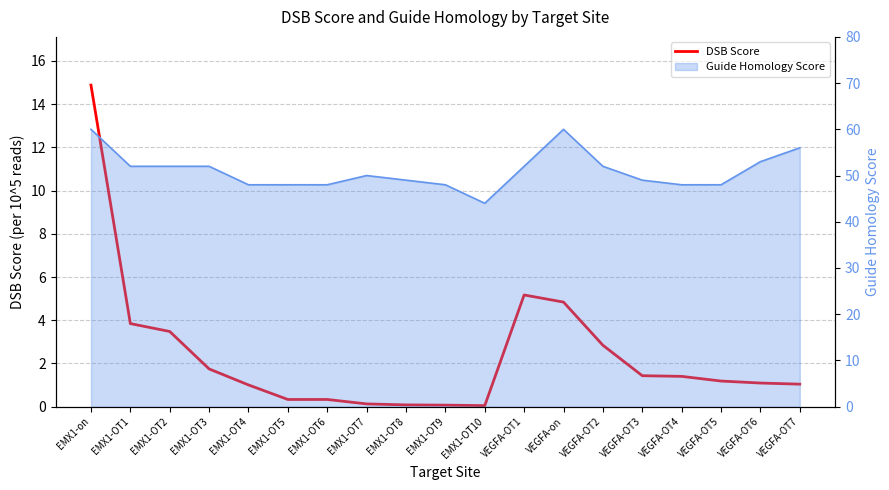

What is the change in value from EMX1-OT7 to EMX1-OT10?

-0.1